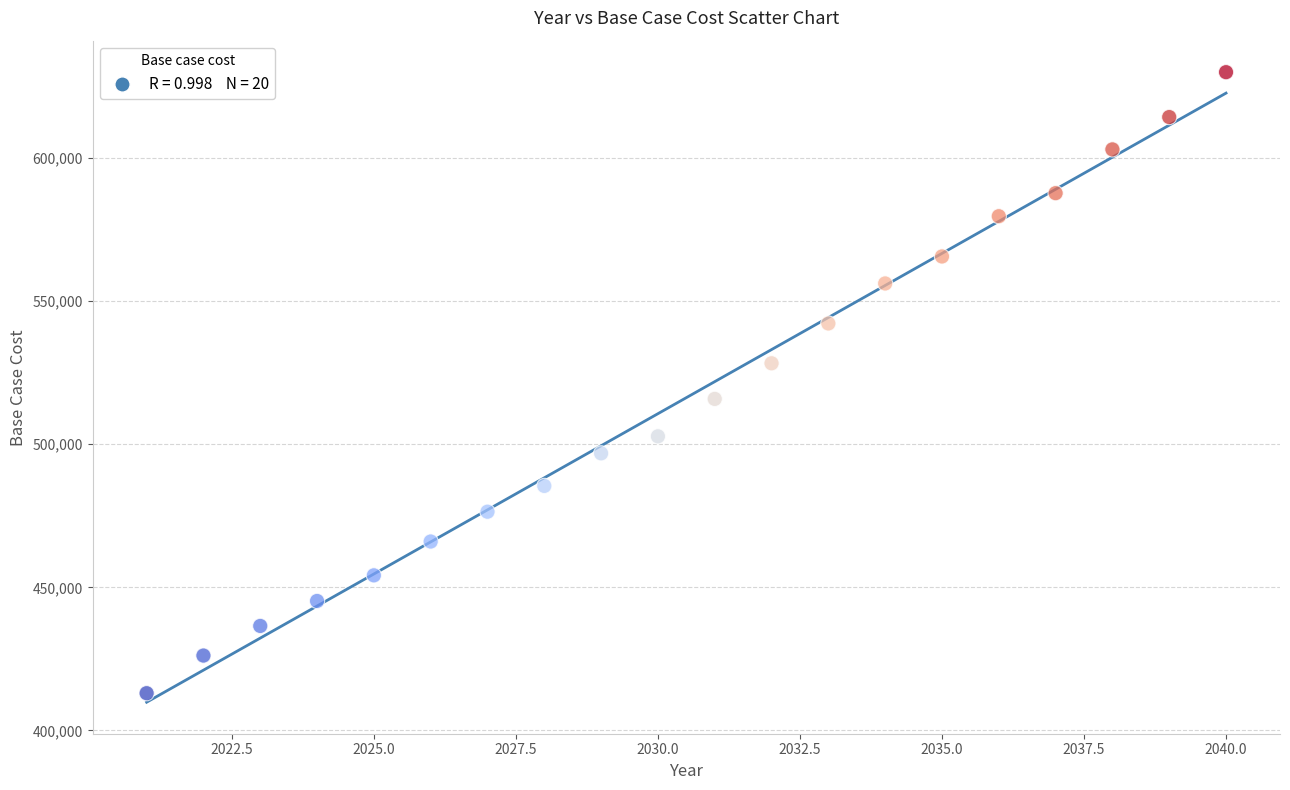

What is the range of Y values (max minus min)?

217049.9